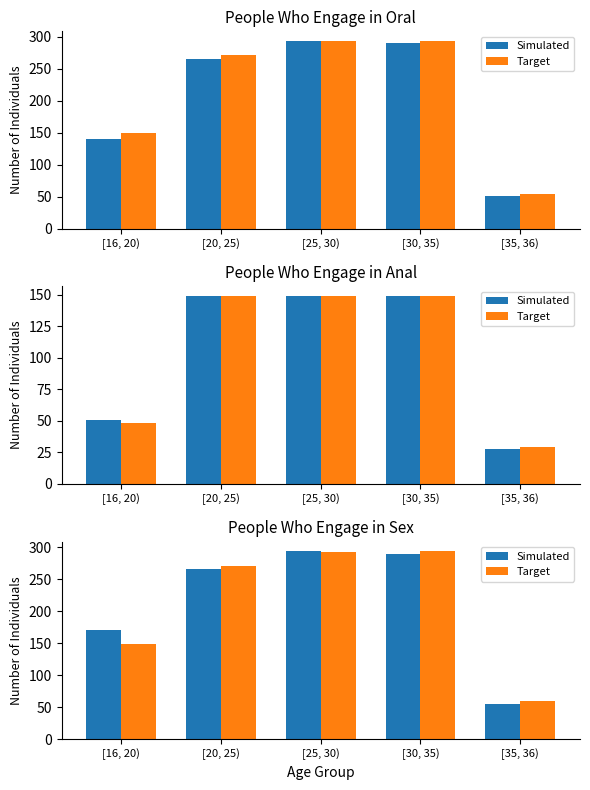

Where does the Simulated series first go above 266?

[25, 30)